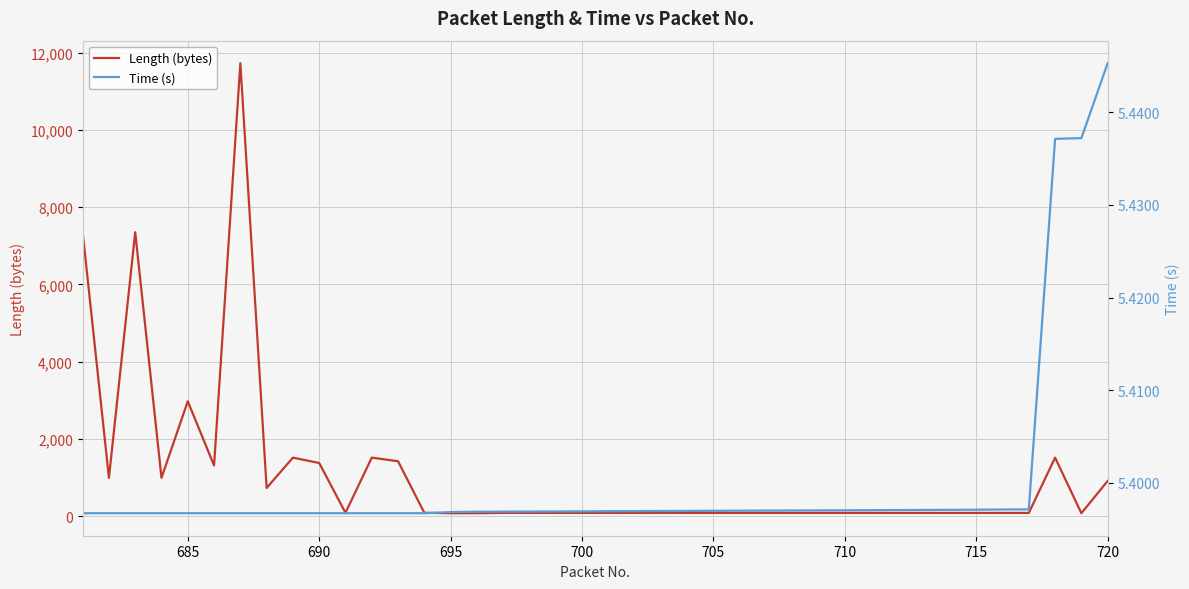

What is the minimum value for Length (bytes)?

74